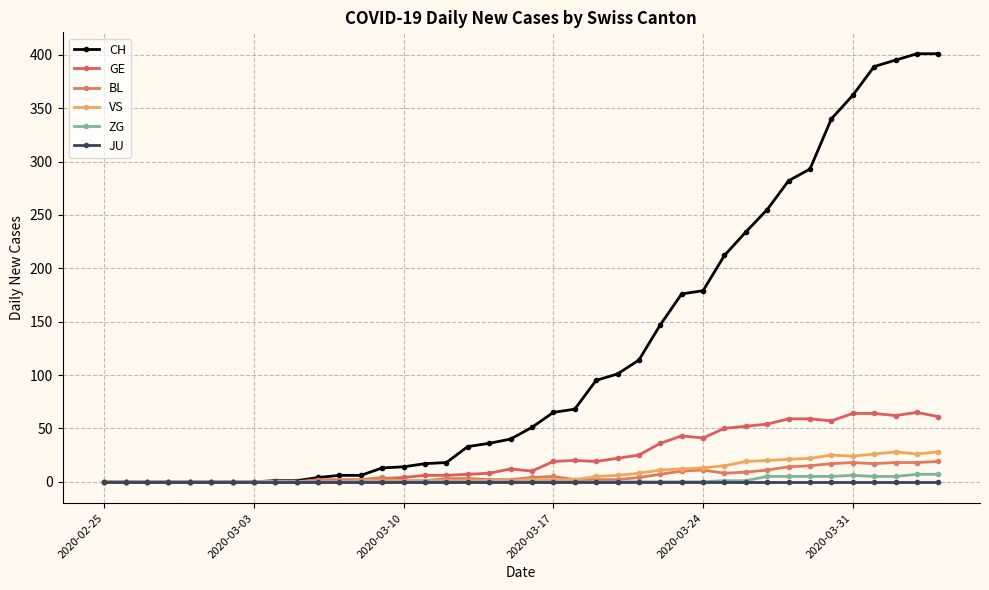

What is the difference between the second highest and second lowest values in the VS series?

28